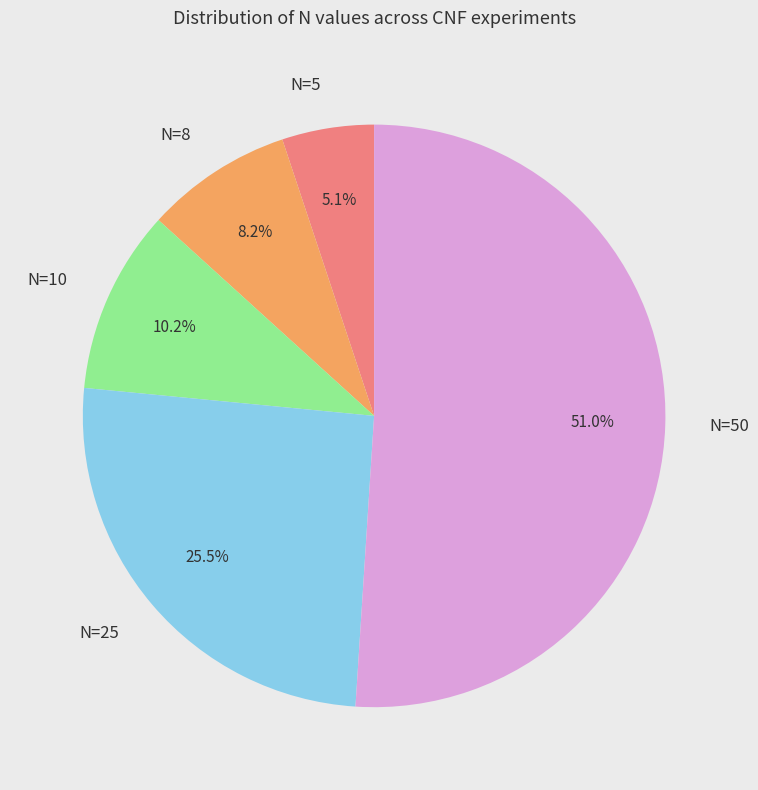

To the nearest percent, what is the average slice percentage?

20%